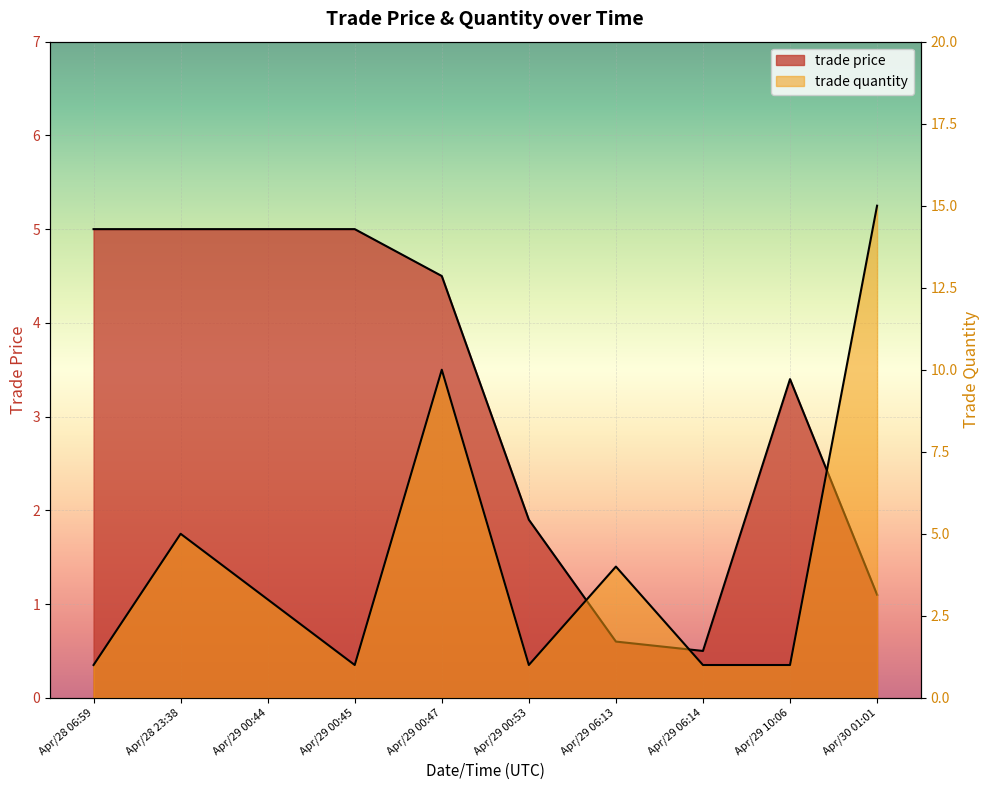

What is the average value of the trade price series?

3.2